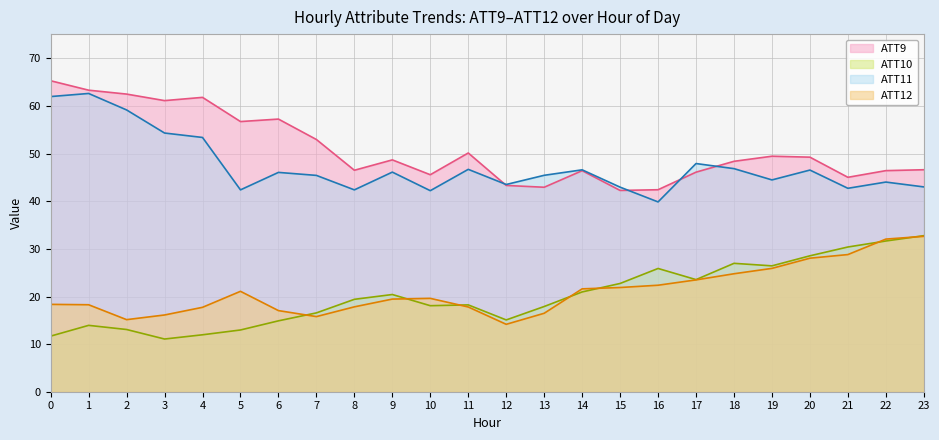

At which category is the sum across all series the highest?

1